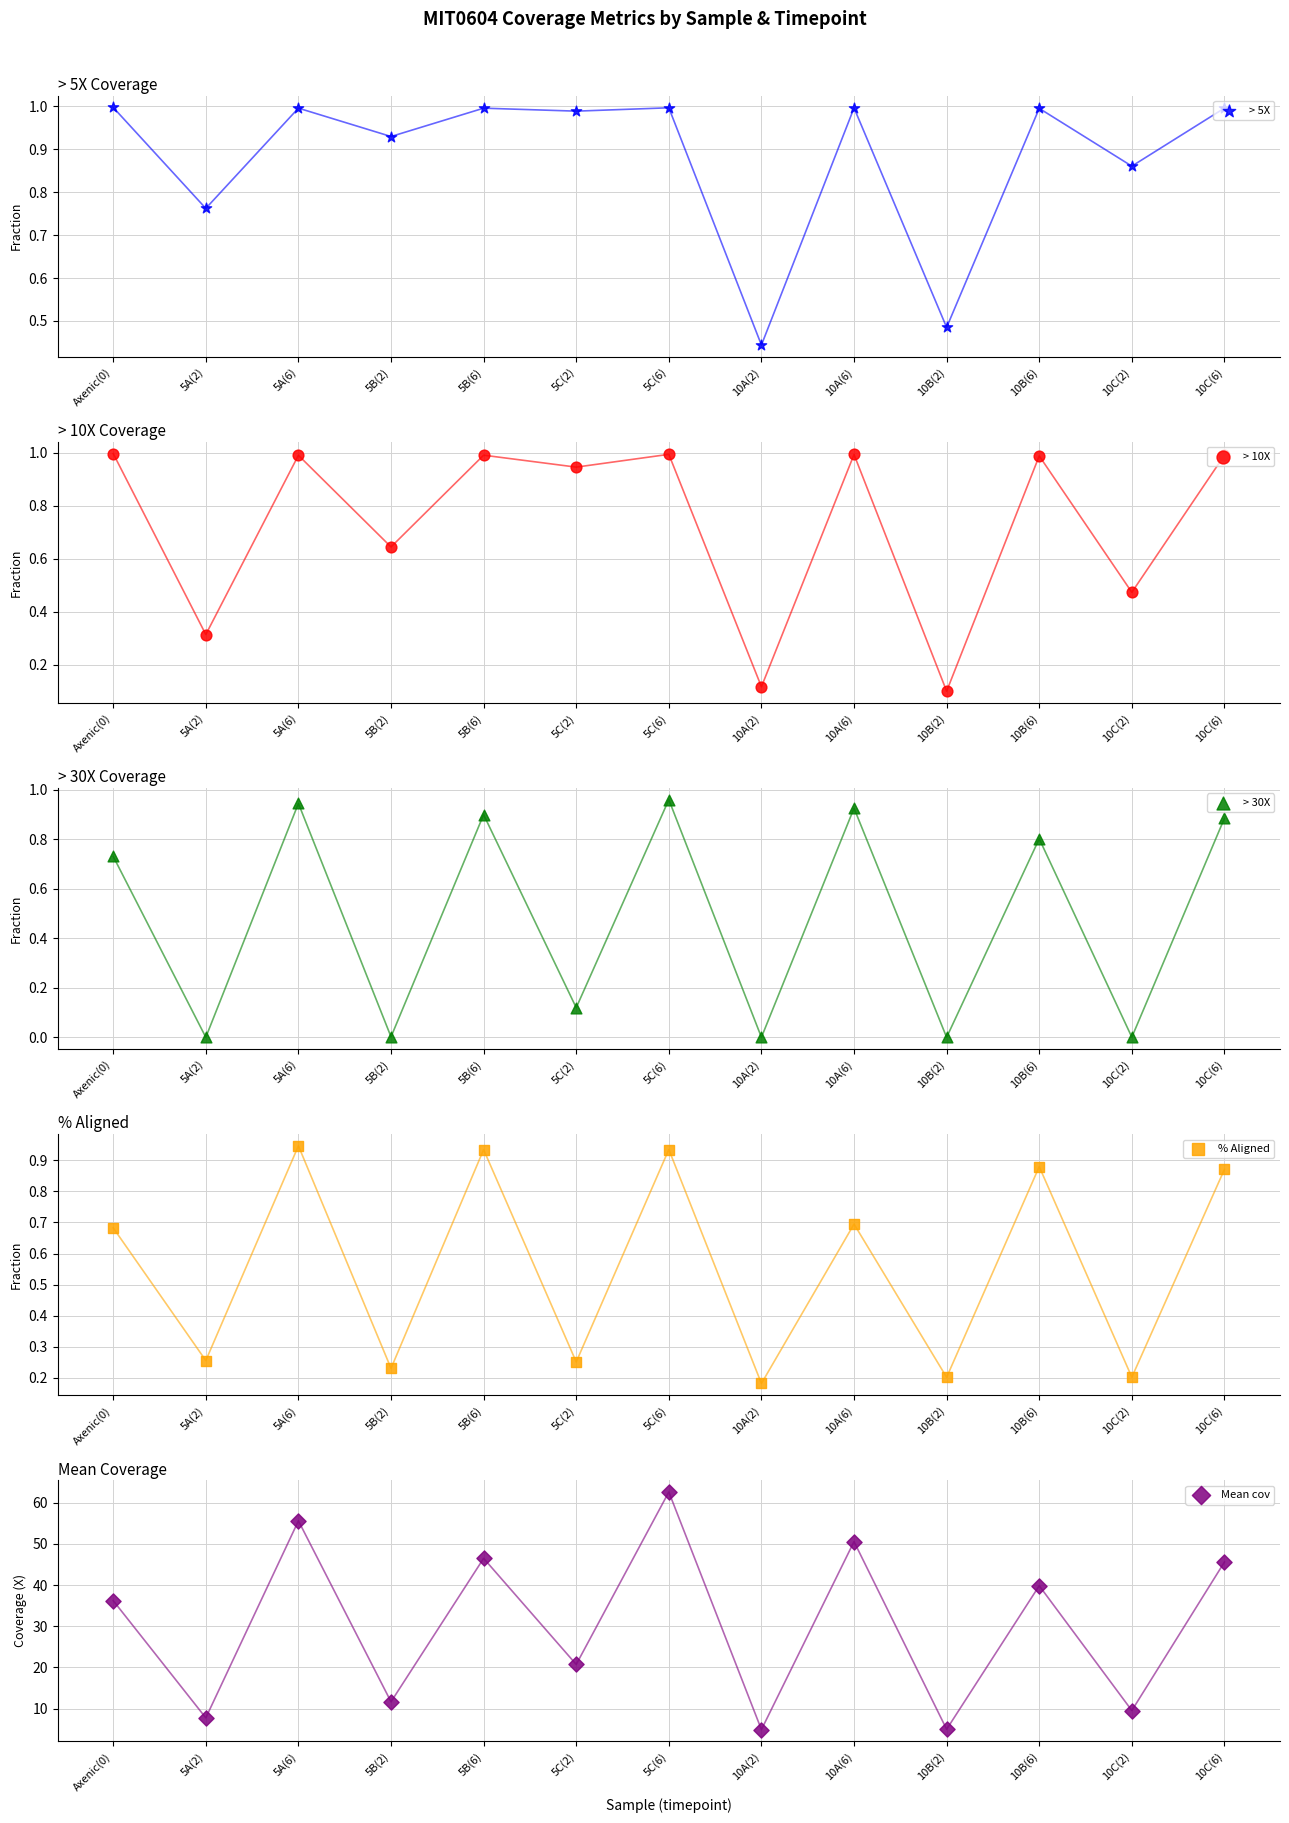

Which series contains the highest Y value?

Mean cov